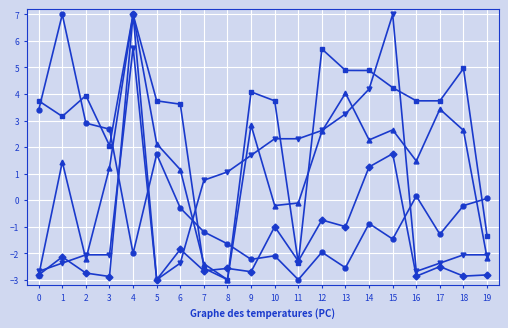

What is the difference between the highest and lowest values at 2?

6.7